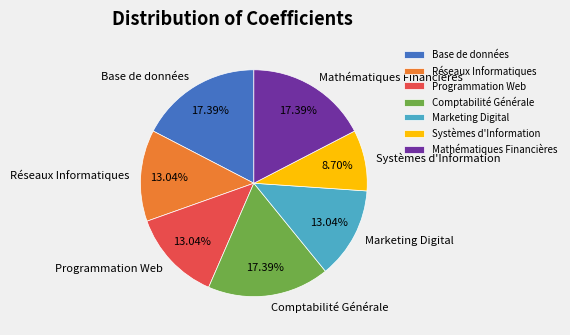

What is the smallest slice in the pie chart?

Systèmes d'Information